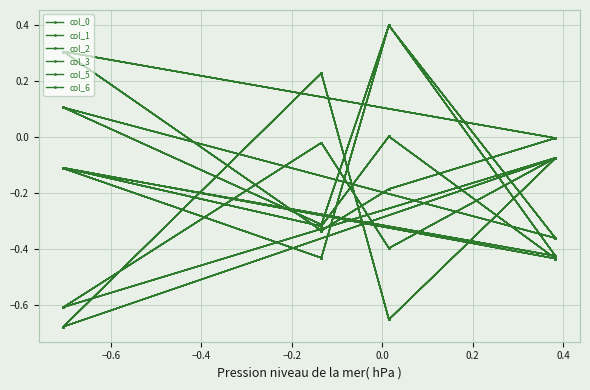

Is the value of col_0 at −0.4 greater than the value of col_1 at 0.6?

No